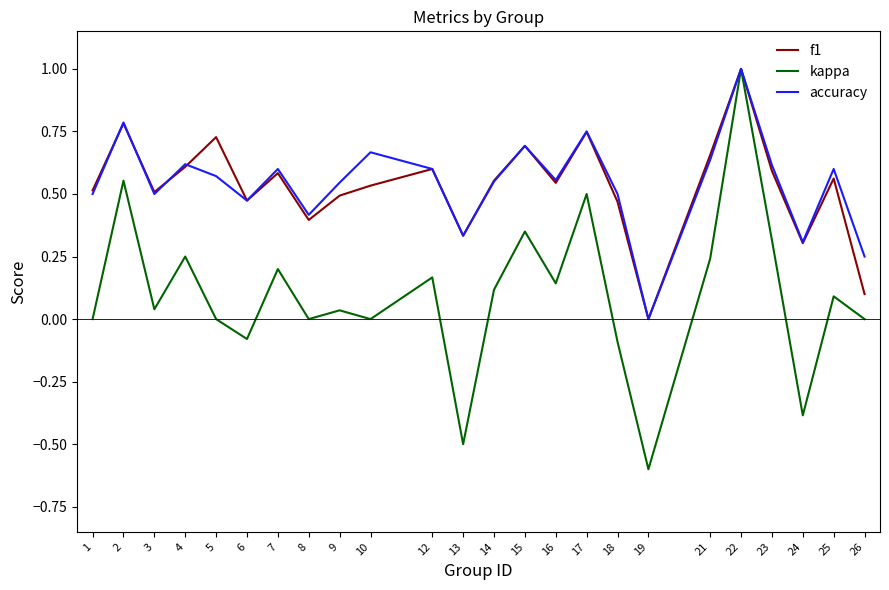

Is it true that kappa equals -0.1 at 6?

True